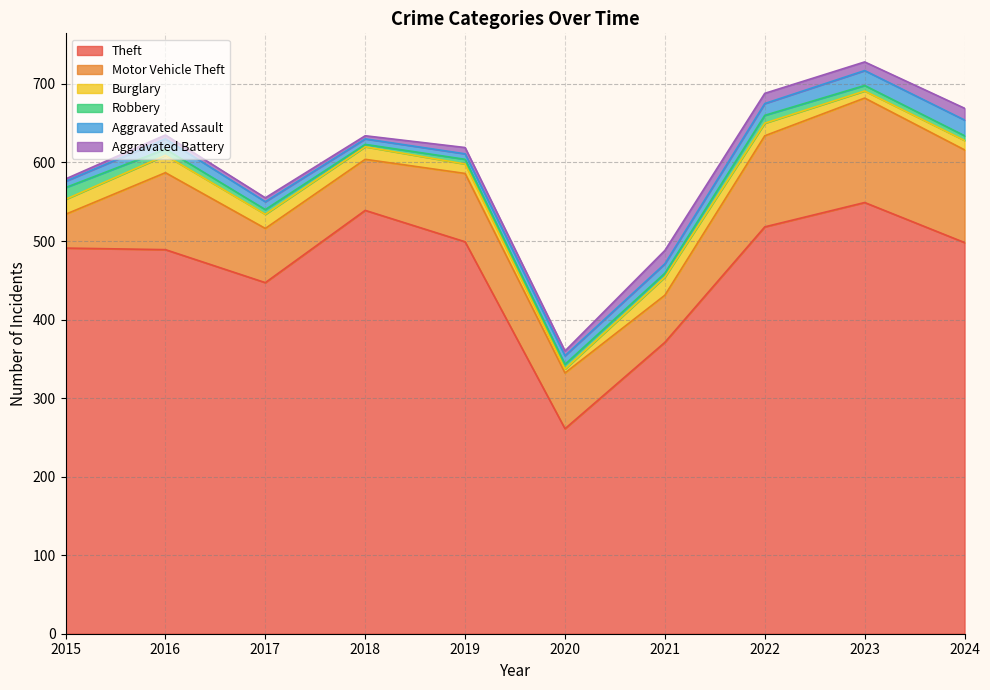

Which series has the largest total across all categories?

Theft